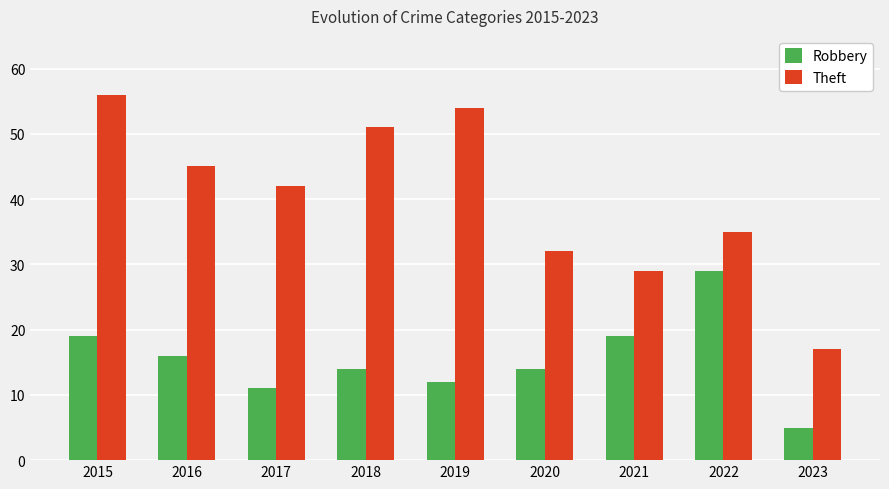

How many distinct data groups are displayed?

2